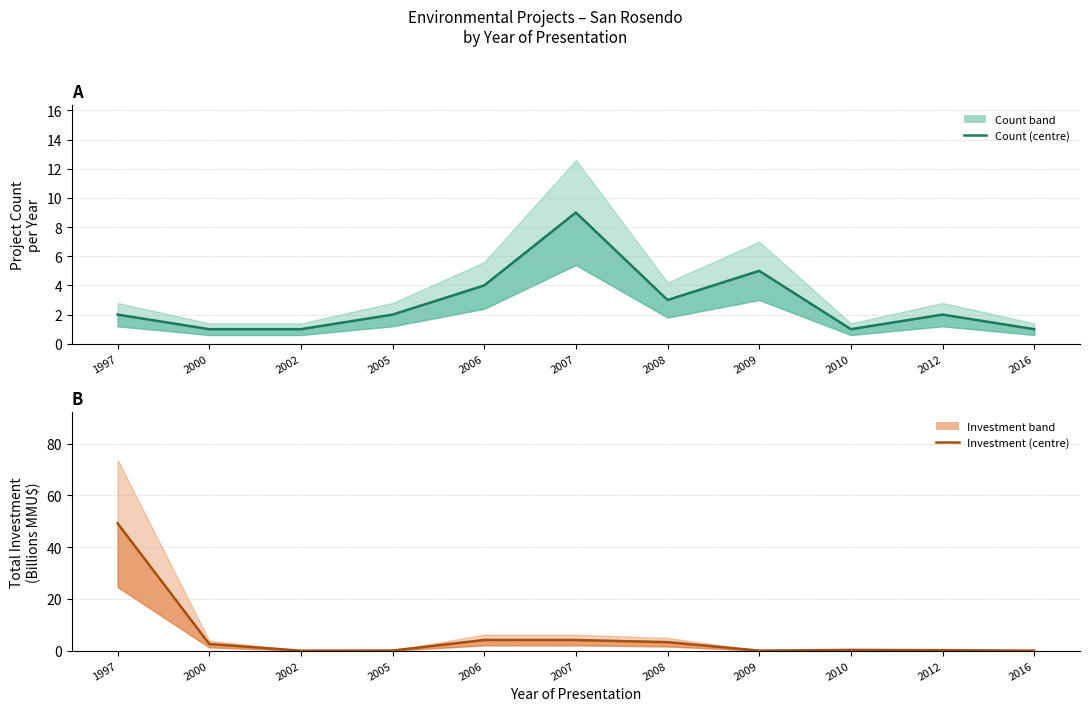

Reading left to right, extract all data points from this chart.

Count (line): 2.0	1.0	1.0	2.0	4.0	9.0	3.0	5.0	1.0	2.0	1.0
Investment (line): 49.2	2.6	0.0	0.1	4.1	4.1	3.3	0.0	0.3	0.2	0.0